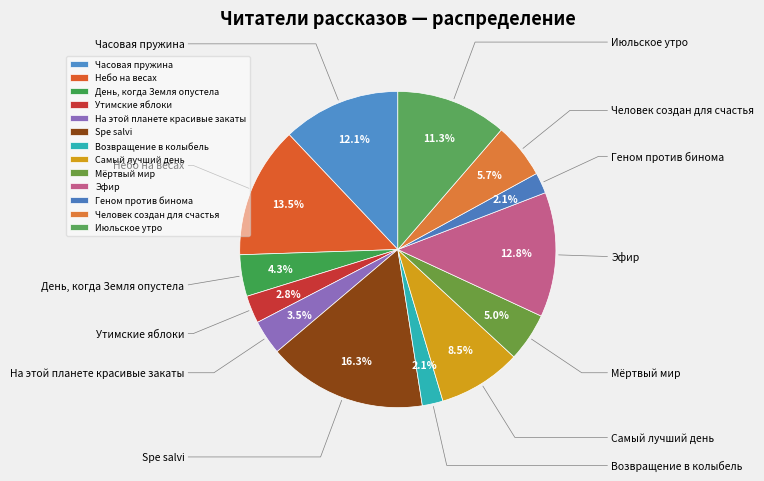

Is it true that Утимские яблоки is 3% of the pie?

True